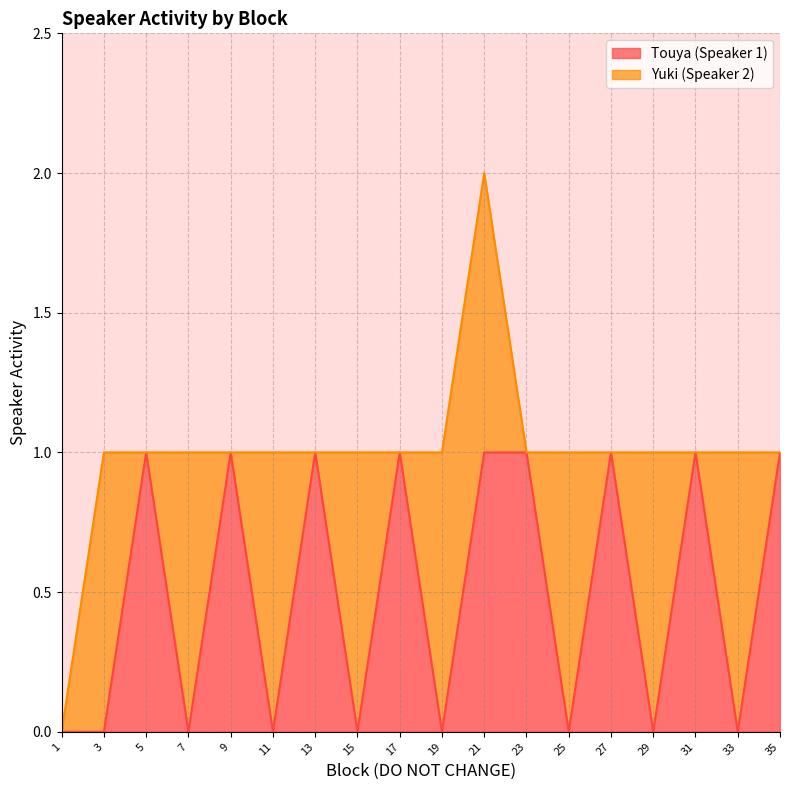

Is it true that the value at 31 is 1?

False